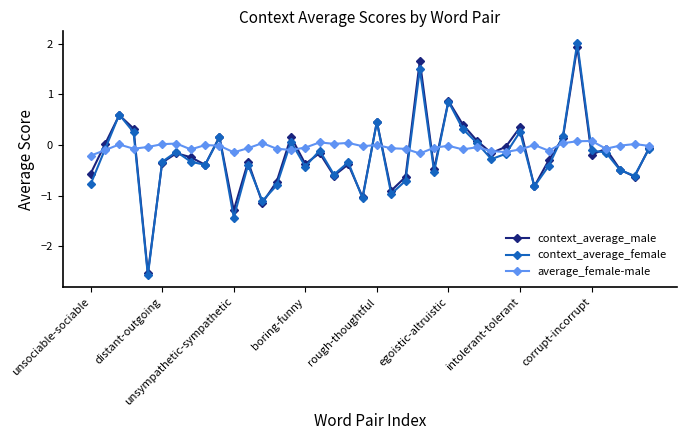

What is the maximum value for context_average_female?

2.0